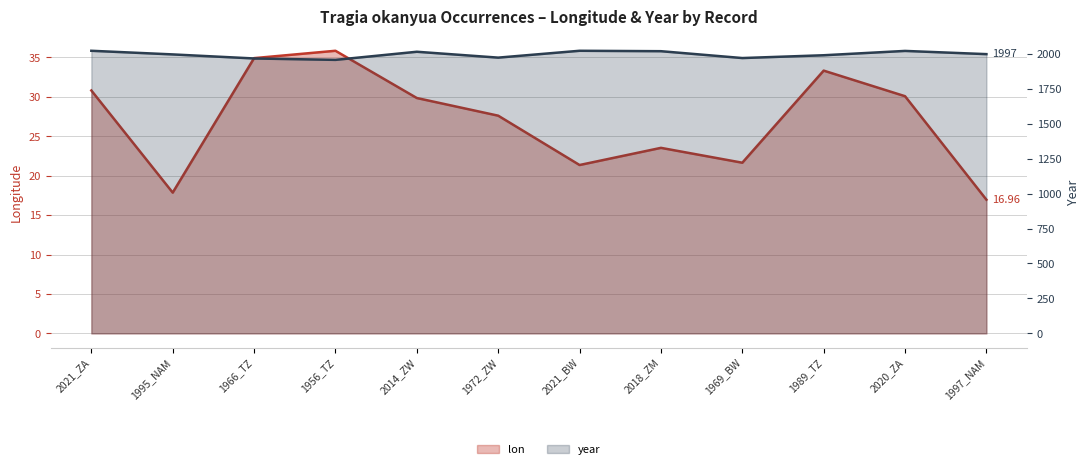

Where is the first local minimum for lon?

1995_NAM